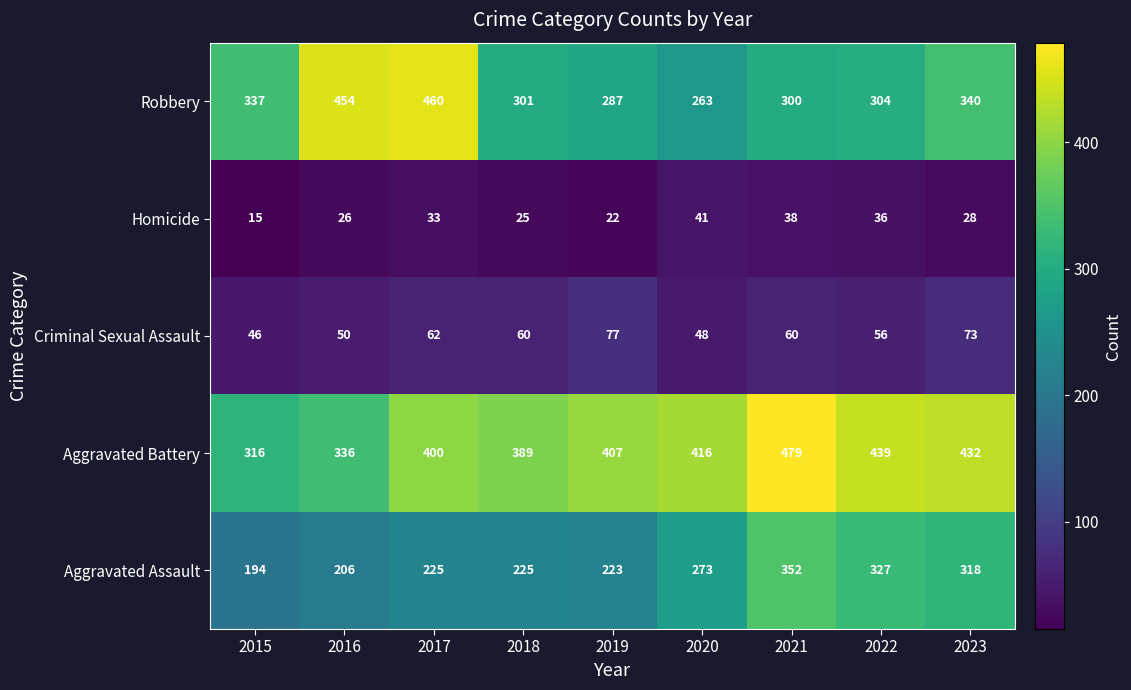

What is the difference between the highest and lowest values at 2020?

375